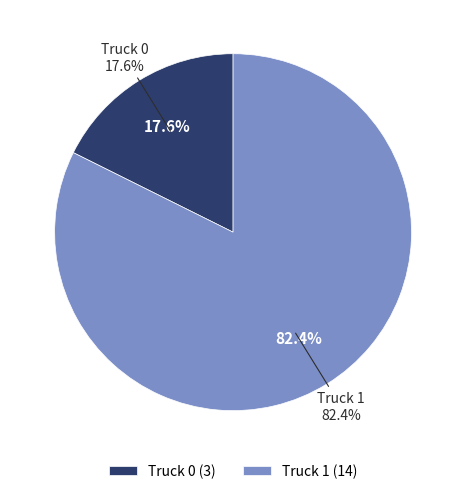

How many segments does this pie chart have?

2